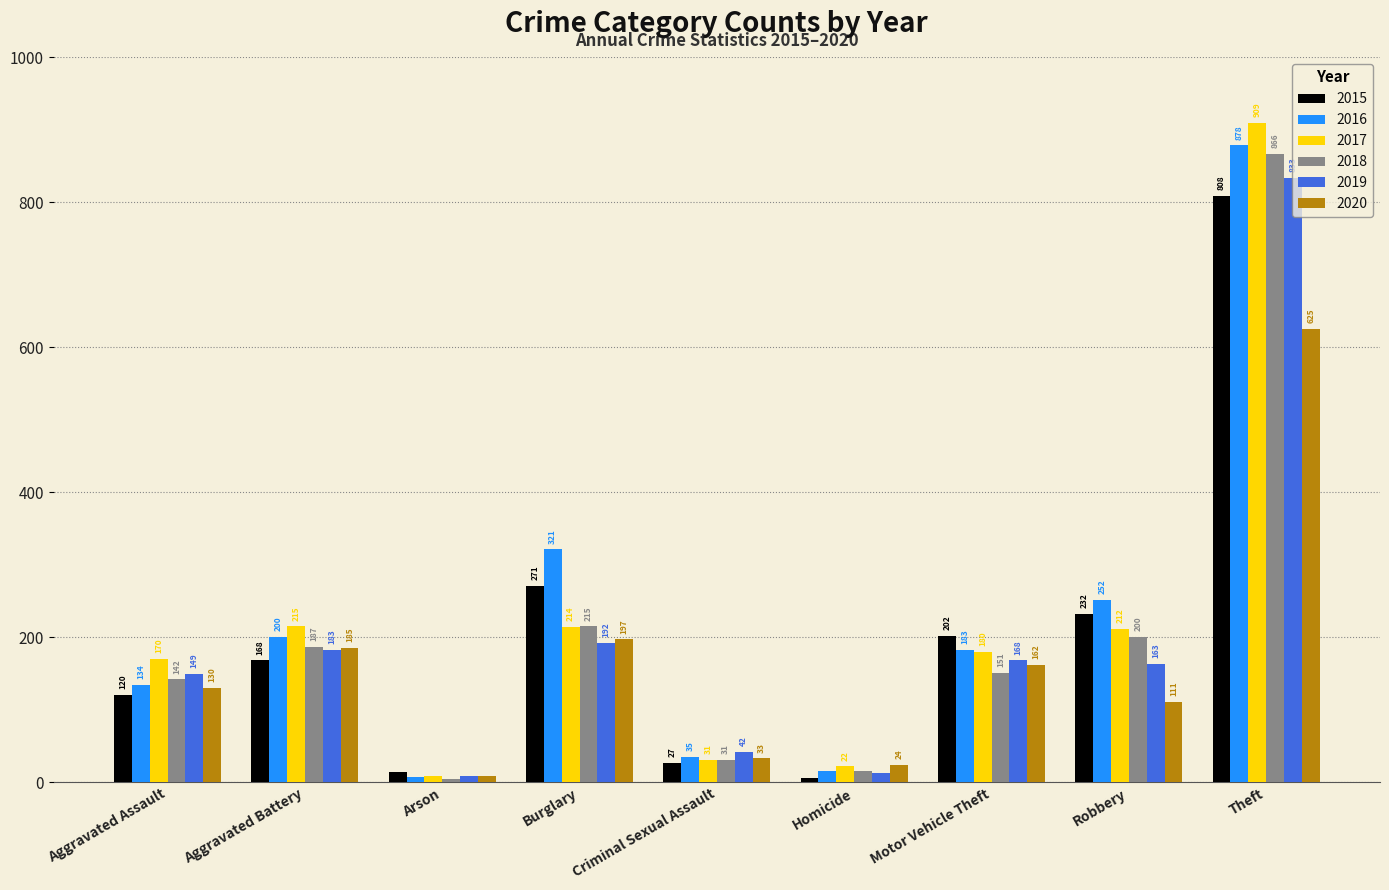

How many values in the 2017 series are below 180?

4